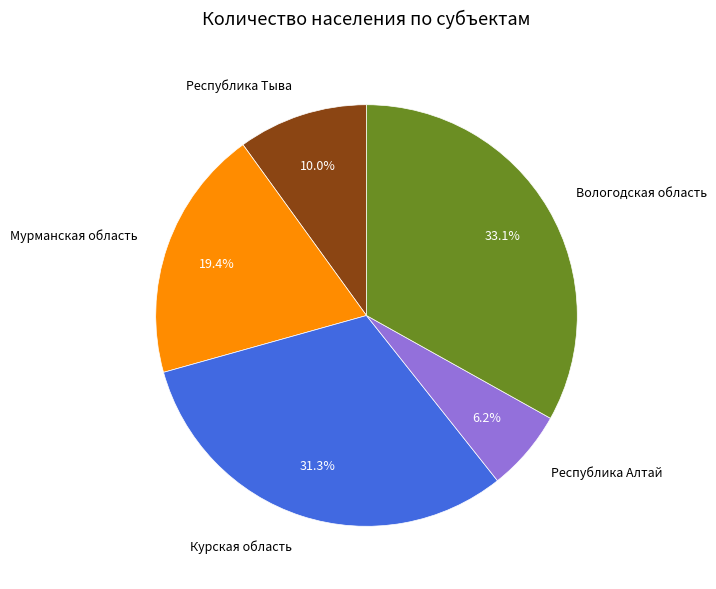

True or false: Республика Алтай accounts for 6% of the total.

True